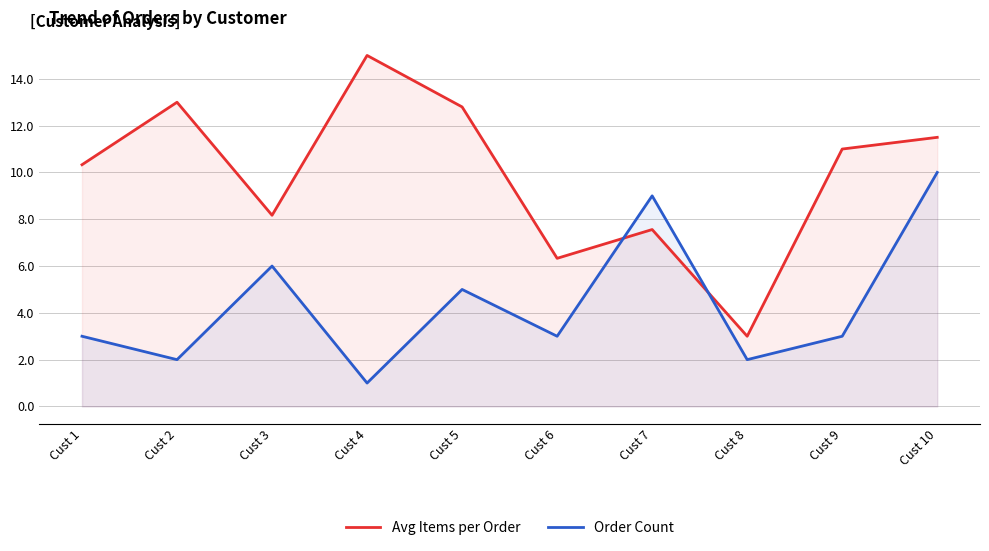

What is the sum of all Order Count values?

44.0